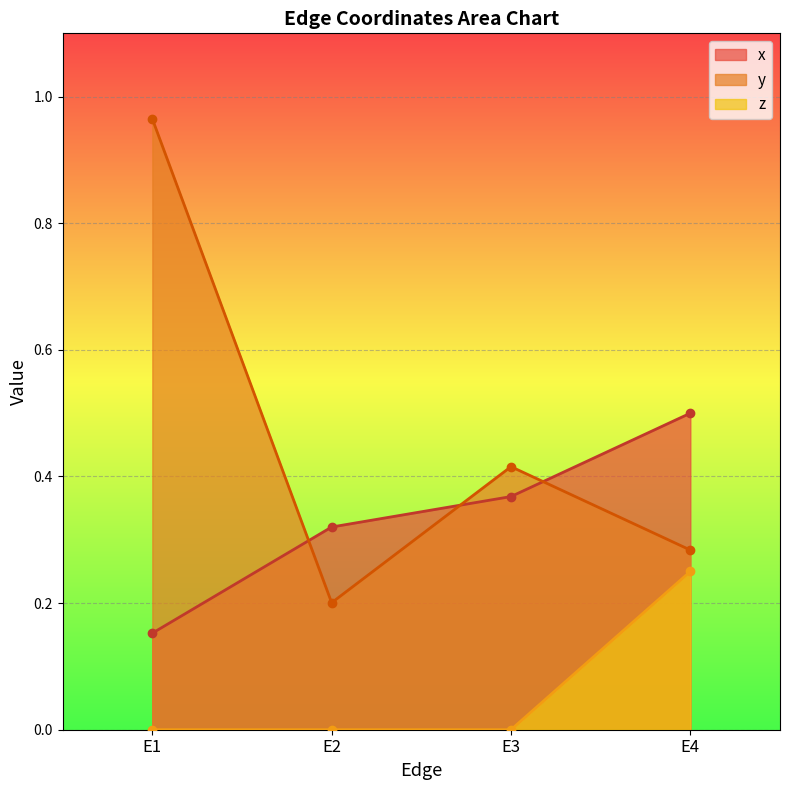

What is the approximate value of z at E4?

0.2